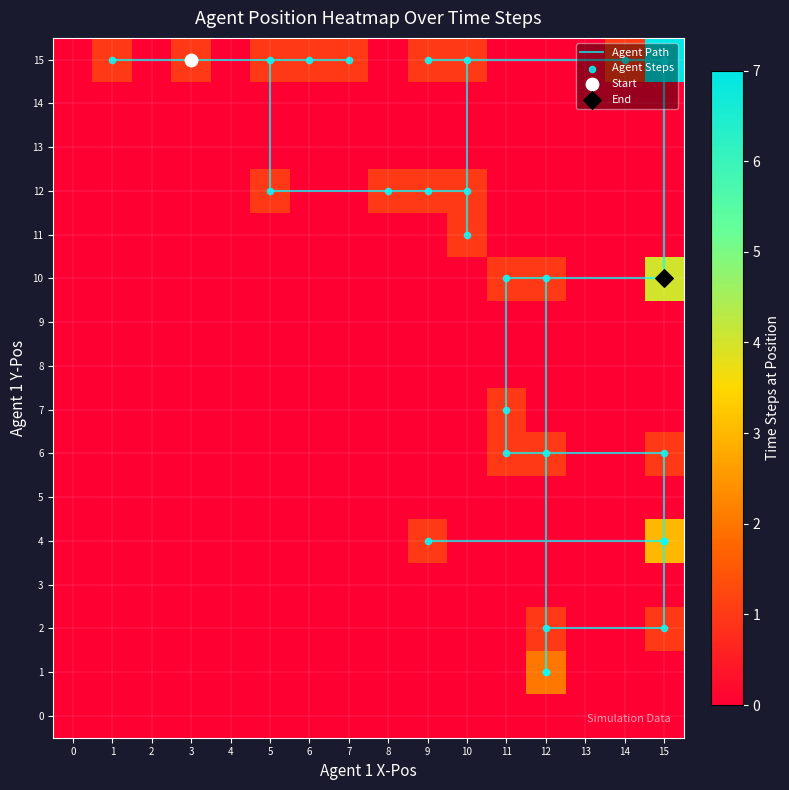

True or false: the data shows 3 at 15.

False